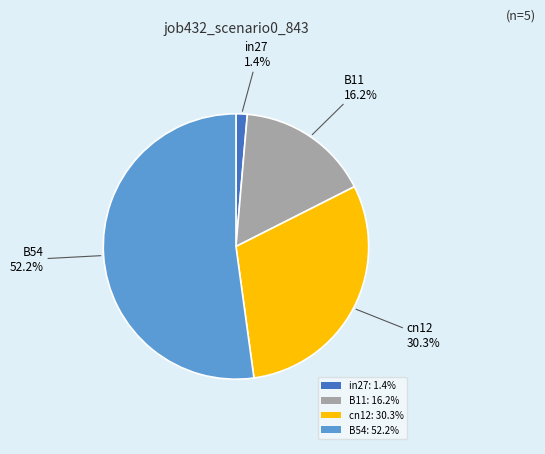

Rank the categories by value from lowest to highest.

in27: 1.4%, B11: 16.2%, cn12: 30.3%, B54: 52.2%